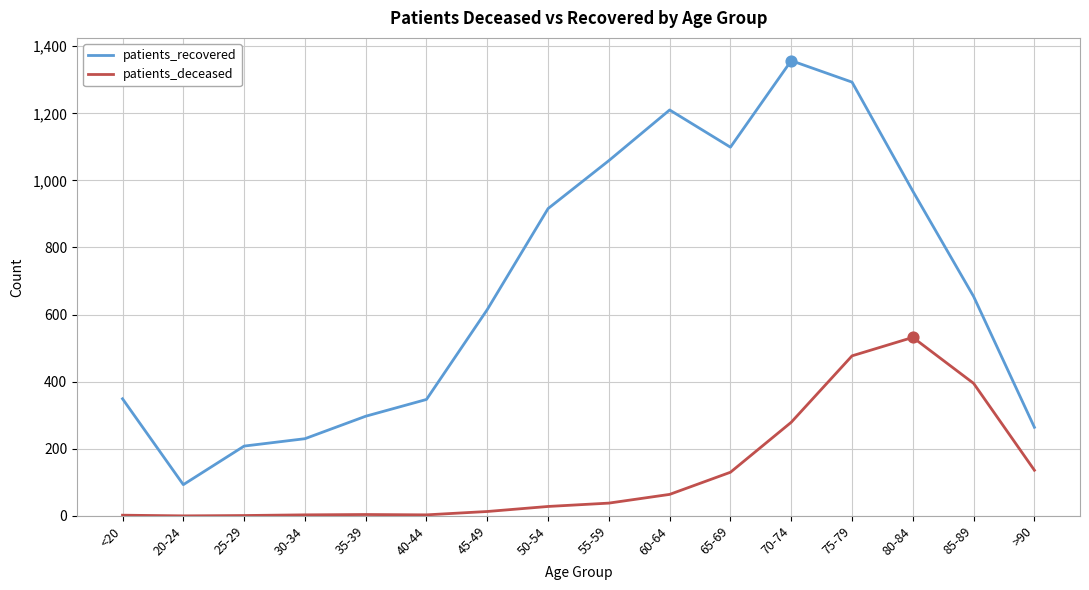

Is the value of patients_deceased at 20-24 greater than the value of patients_recovered at 60-64?

No